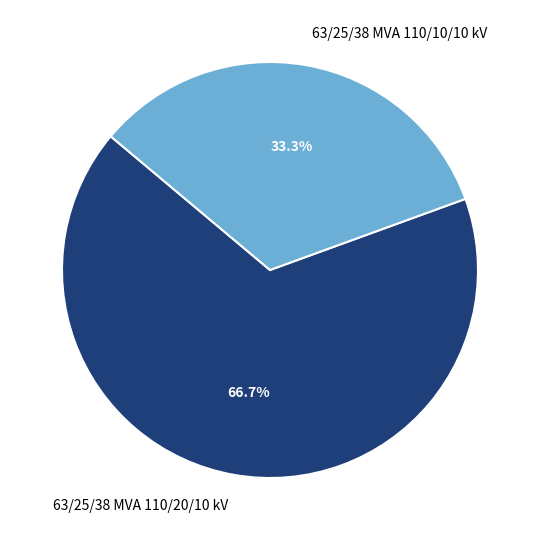

Which category has the smallest portion of the pie?

63/25/38 MVA 110/10/10 kV